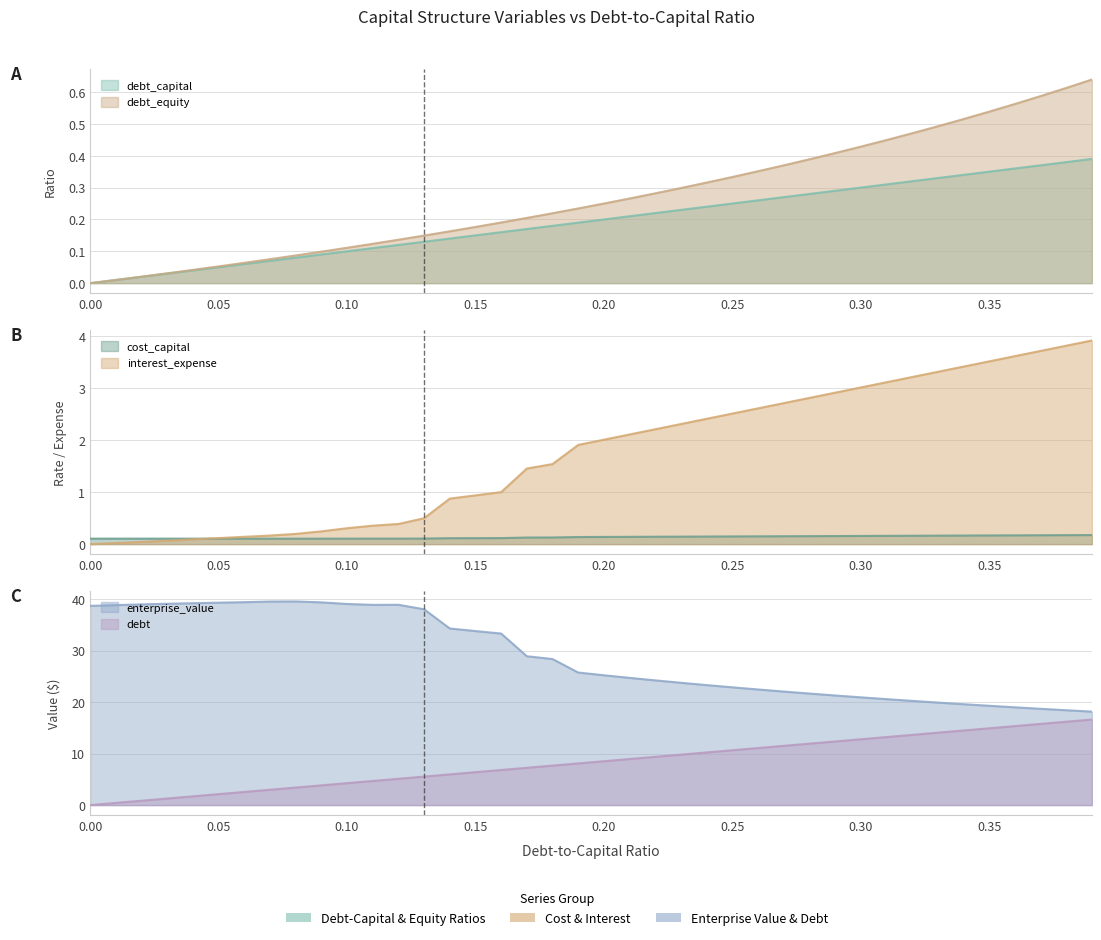

True or false: debt_equity and debt intersect in this chart.

False